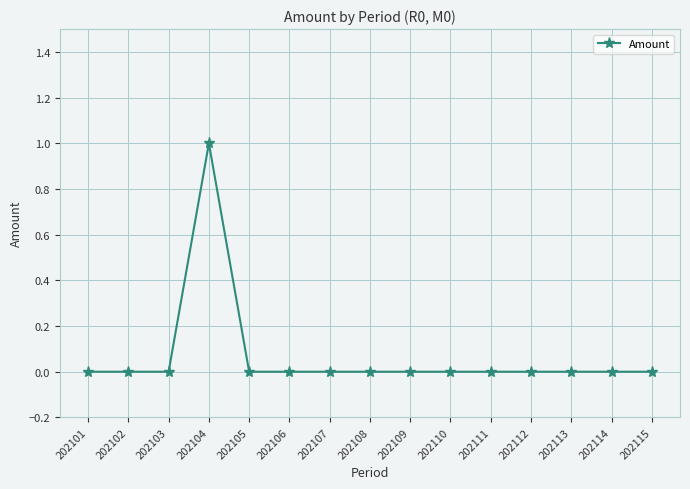

Reading left to right, transcribe all the data shown in this chart.

202101=0	202102=0	202103=0	202104=1	202105=0	202106=0	202107=0	202108=0	202109=0	202110=0	202111=0	202112=0	202113=0	202114=0	202115=0